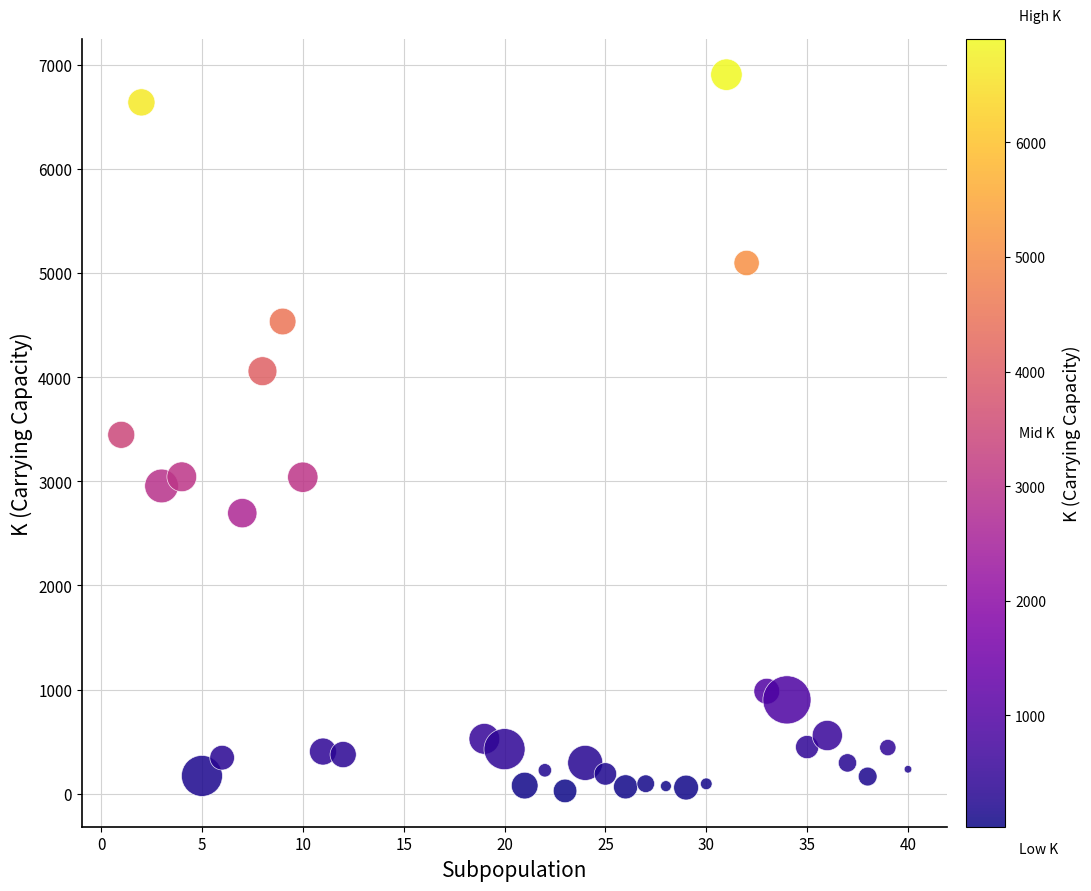

What is the range of X values (max minus min)?

39